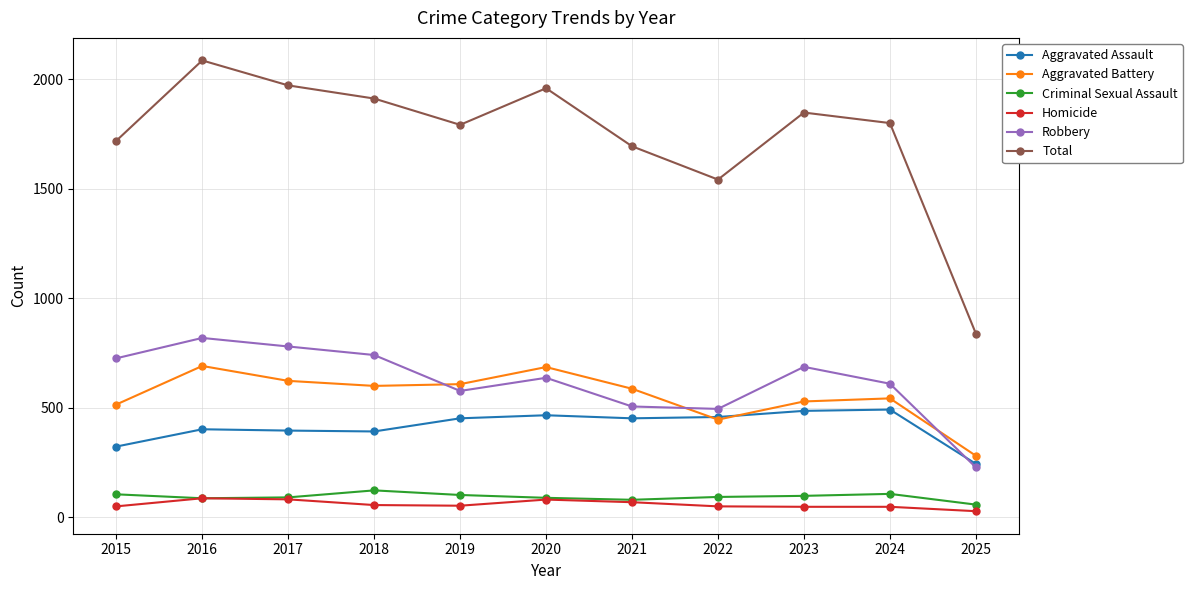

What is the maximum value for Aggravated Assault?

492